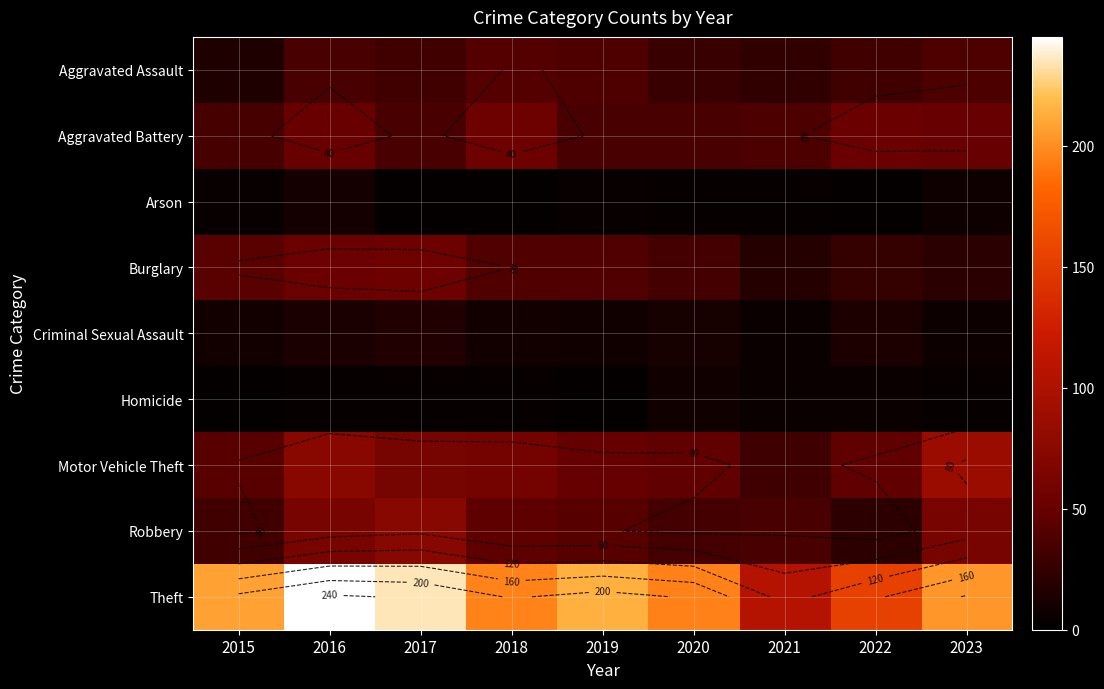

How many data points in Aggravated Assault are above 32?

4